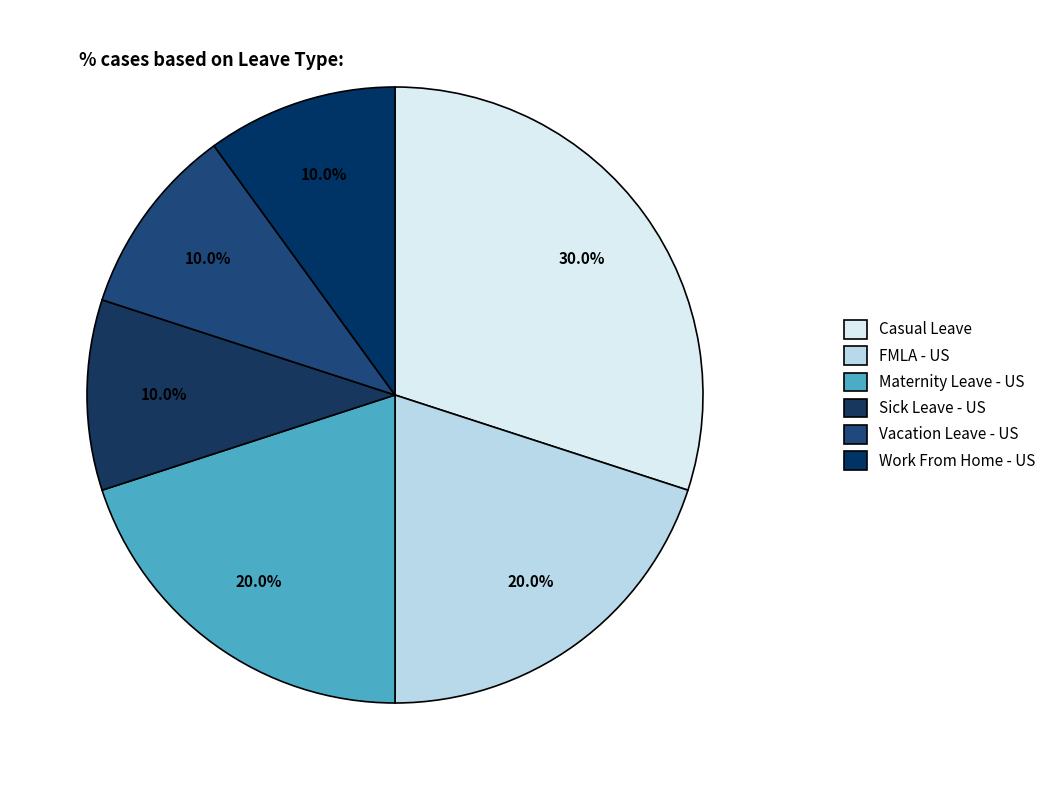

How many slices are in this pie chart?

6